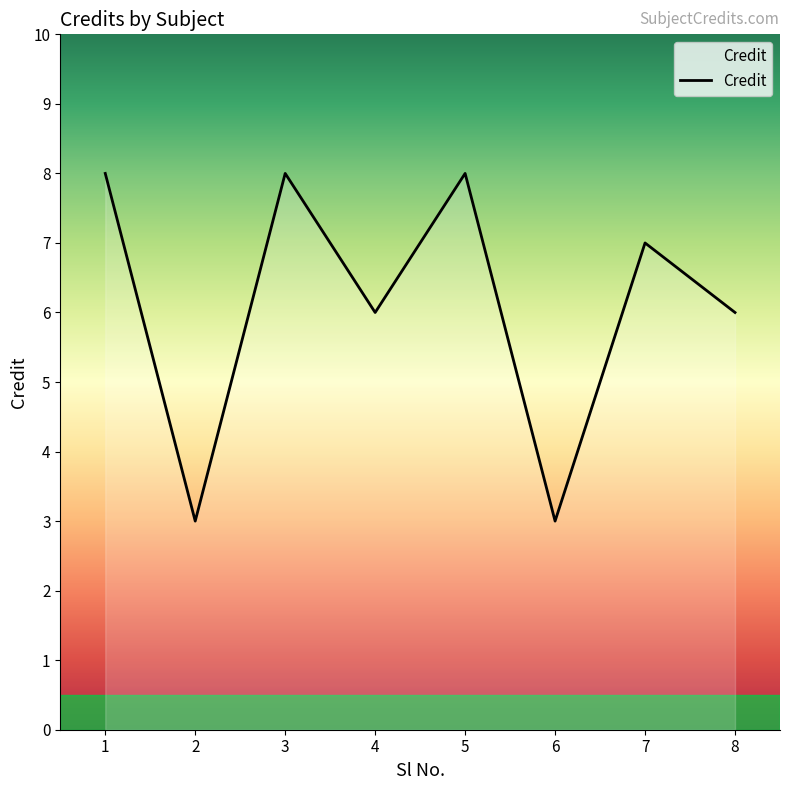

The chart shows a value of 4 at 8. True or false?

False